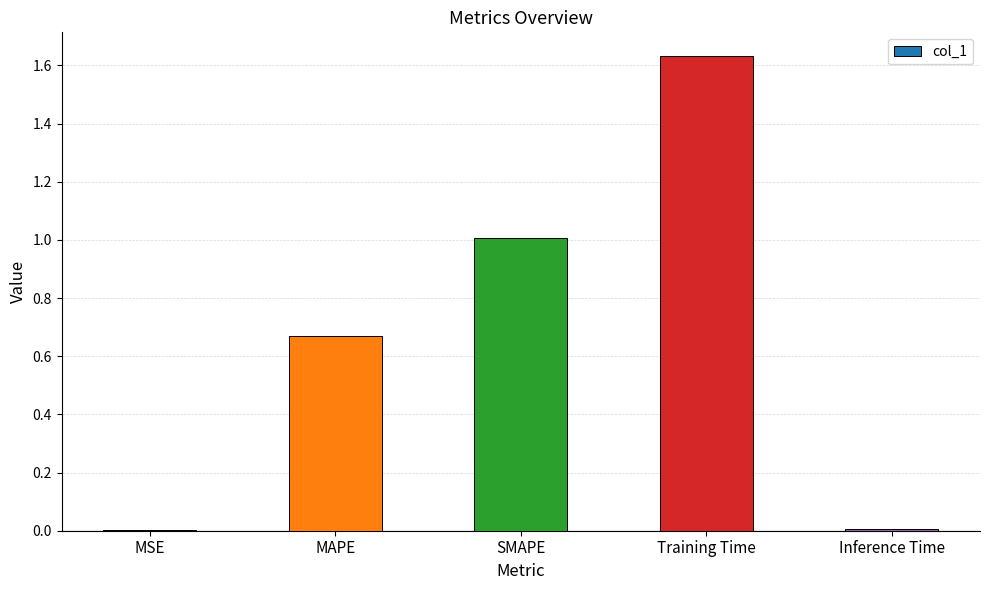

Which has a higher value, SMAPE or Inference Time?

SMAPE